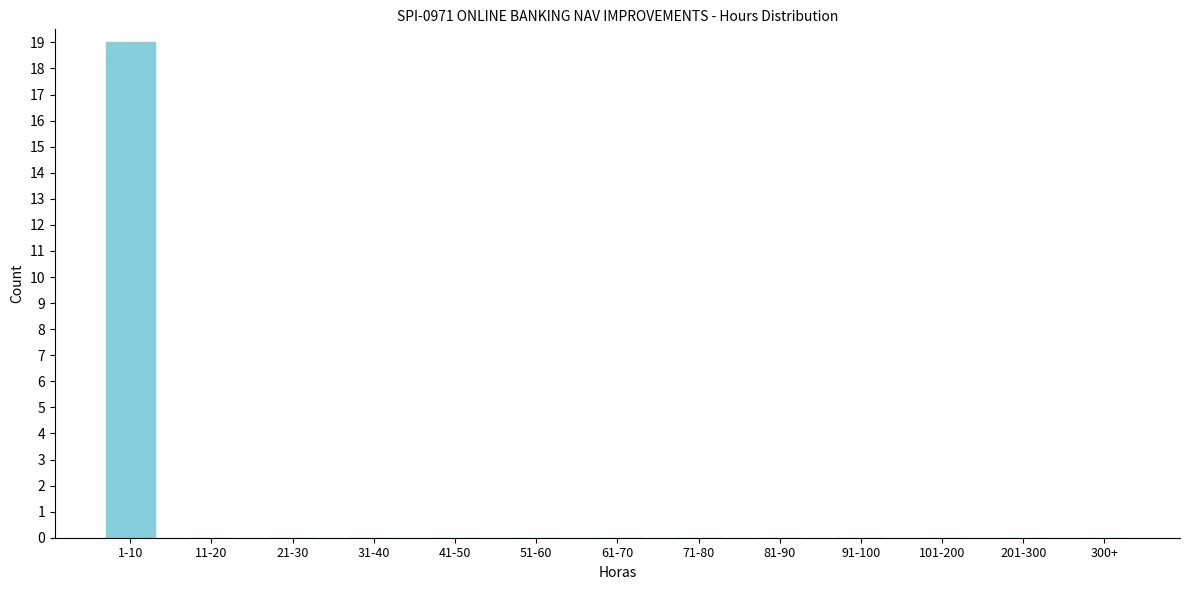

Reading left to right, extract all data points from this chart.

1-10=19	11-20=0	21-30=0	31-40=0	41-50=0	51-60=0	61-70=0	71-80=0	81-90=0	91-100=0	101-200=0	201-300=0	300+=0